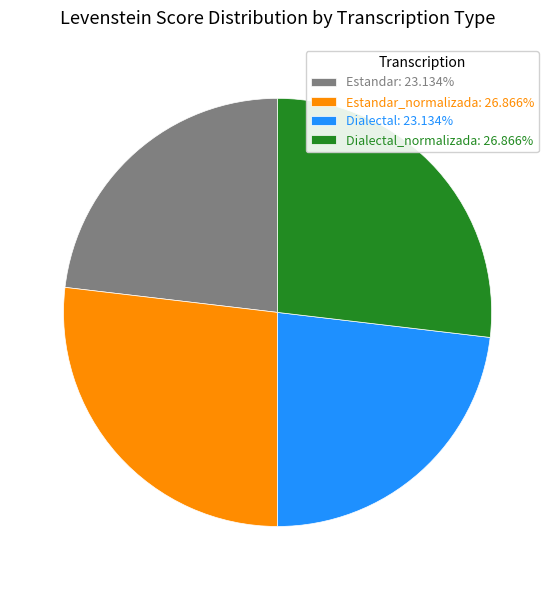

What is the ratio of the value at Dialectal: 23.134% to the value at Dialectal_normalizada: 26.866%?

0.9